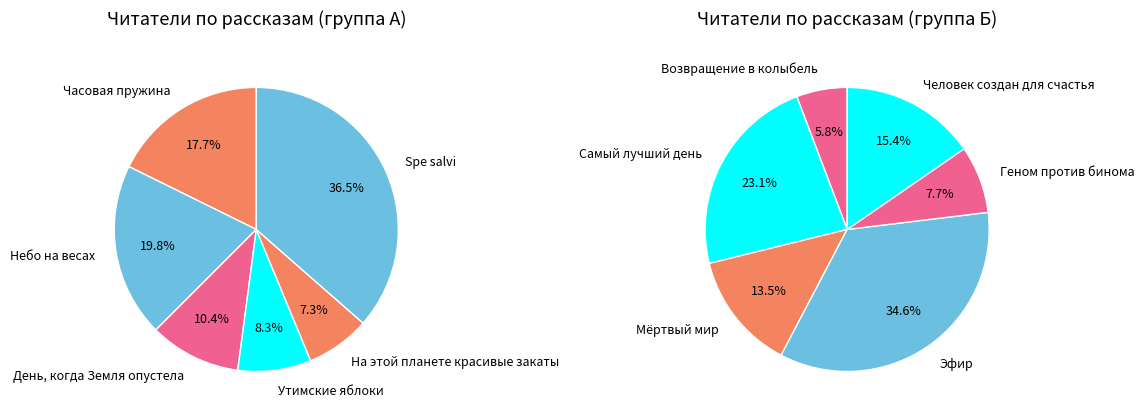

Which slice is the largest?

Spe salvi